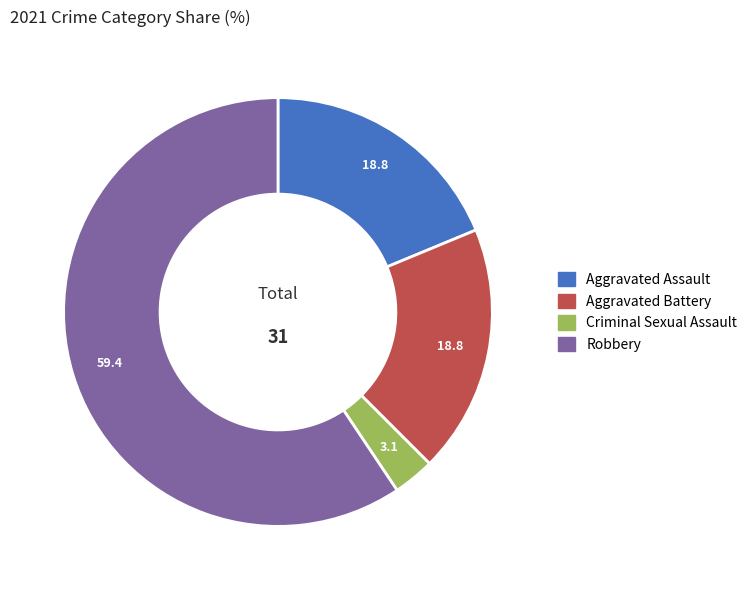

Is there any slice that represents more than half of the pie?

Yes